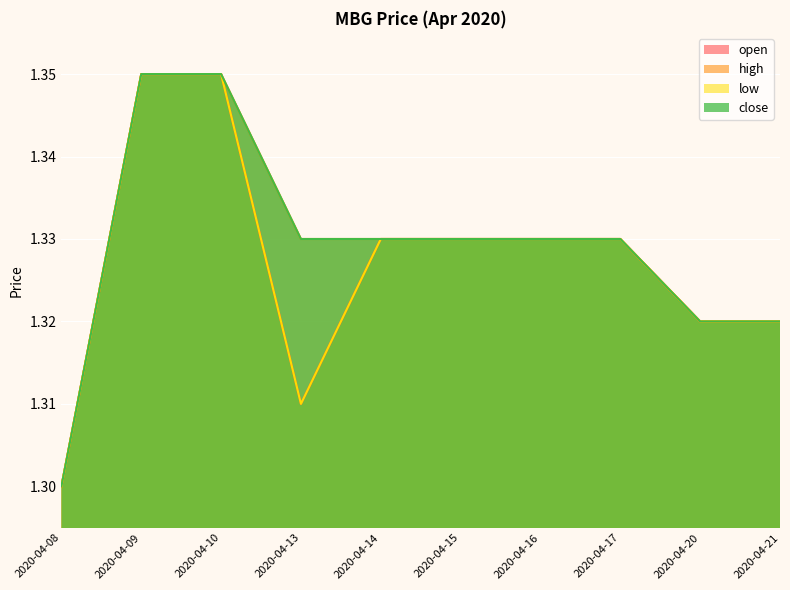

List the series in order of their peak value, highest first.

open, high, low, close